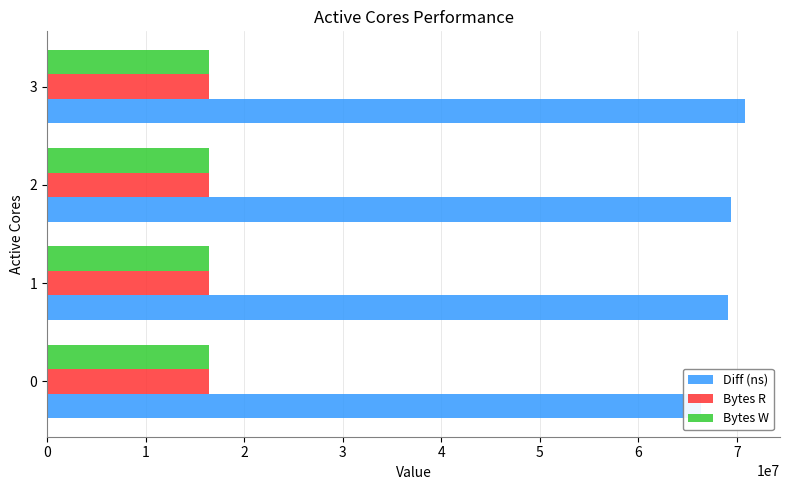

What is the difference between the maximum and minimum values in the Diff (ns) series?

4436273.0